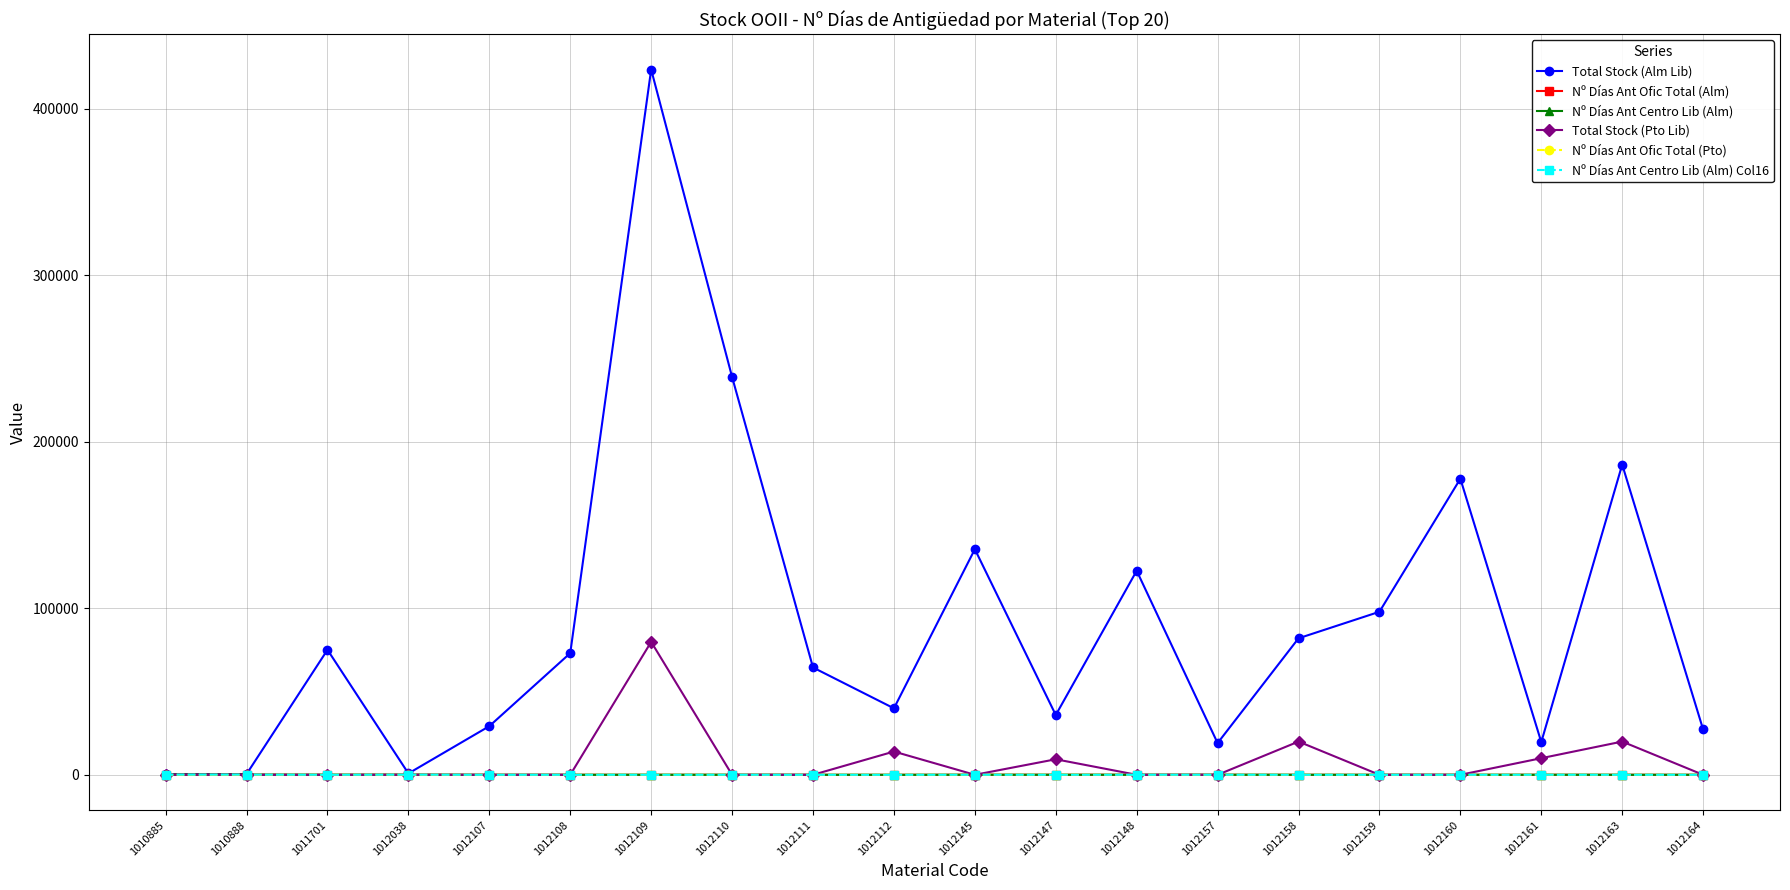

What is the average value of the Total Stock (Alm Lib) series?

92486.0